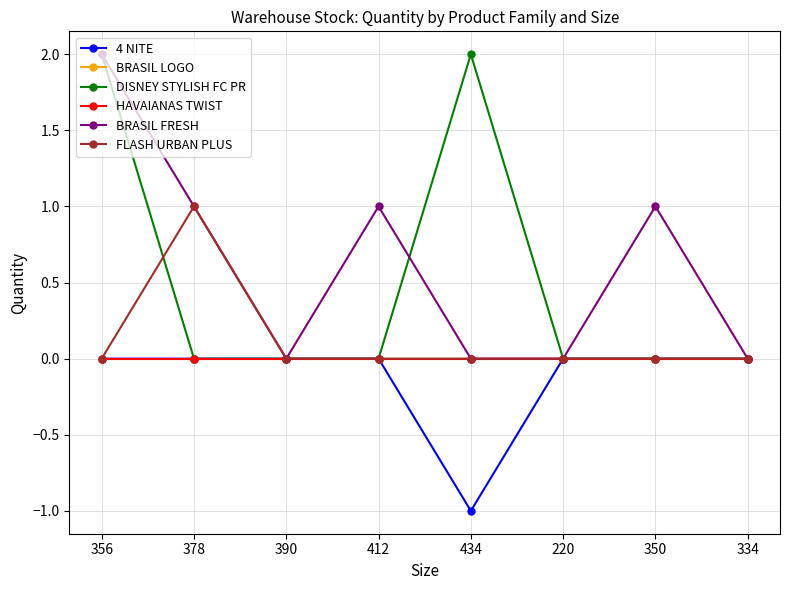

True or false: BRASIL LOGO has a value of 0 at 378.

True